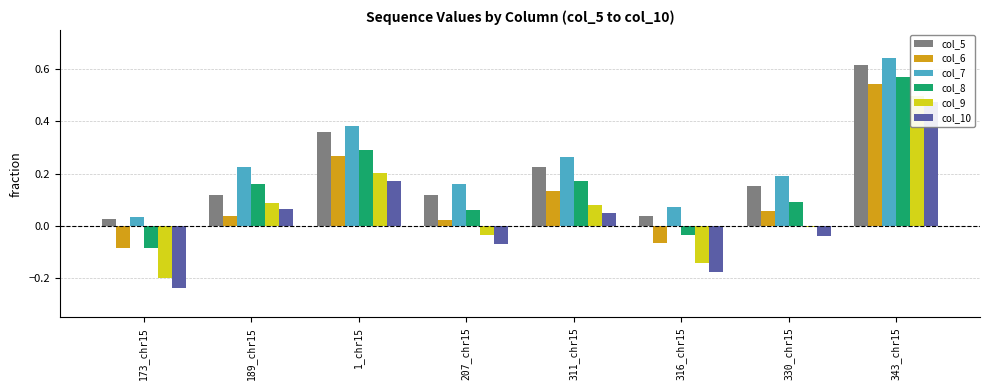

Reading right to left, list all the values displayed in this chart.

col_5: 343_chr15=0.6	330_chr15=0.2	316_chr15=0.0	311_chr15=0.2	207_chr15=0.1	1_chr15=0.4	189_chr15=0.1	173_chr15=0.0
col_6: 343_chr15=0.5	330_chr15=0.1	316_chr15=-0.1	311_chr15=0.1	207_chr15=0.0	1_chr15=0.3	189_chr15=0.0	173_chr15=-0.1
col_7: 343_chr15=0.6	330_chr15=0.2	316_chr15=0.1	311_chr15=0.3	207_chr15=0.2	1_chr15=0.4	189_chr15=0.2	173_chr15=0.0
col_8: 343_chr15=0.6	330_chr15=0.1	316_chr15=-0.0	311_chr15=0.2	207_chr15=0.1	1_chr15=0.3	189_chr15=0.2	173_chr15=-0.1
col_9: 343_chr15=0.5	330_chr15=-0.0	316_chr15=-0.1	311_chr15=0.1	207_chr15=-0.0	1_chr15=0.2	189_chr15=0.1	173_chr15=-0.2
col_10: 343_chr15=0.5	330_chr15=-0.0	316_chr15=-0.2	311_chr15=0.0	207_chr15=-0.1	1_chr15=0.2	189_chr15=0.1	173_chr15=-0.2